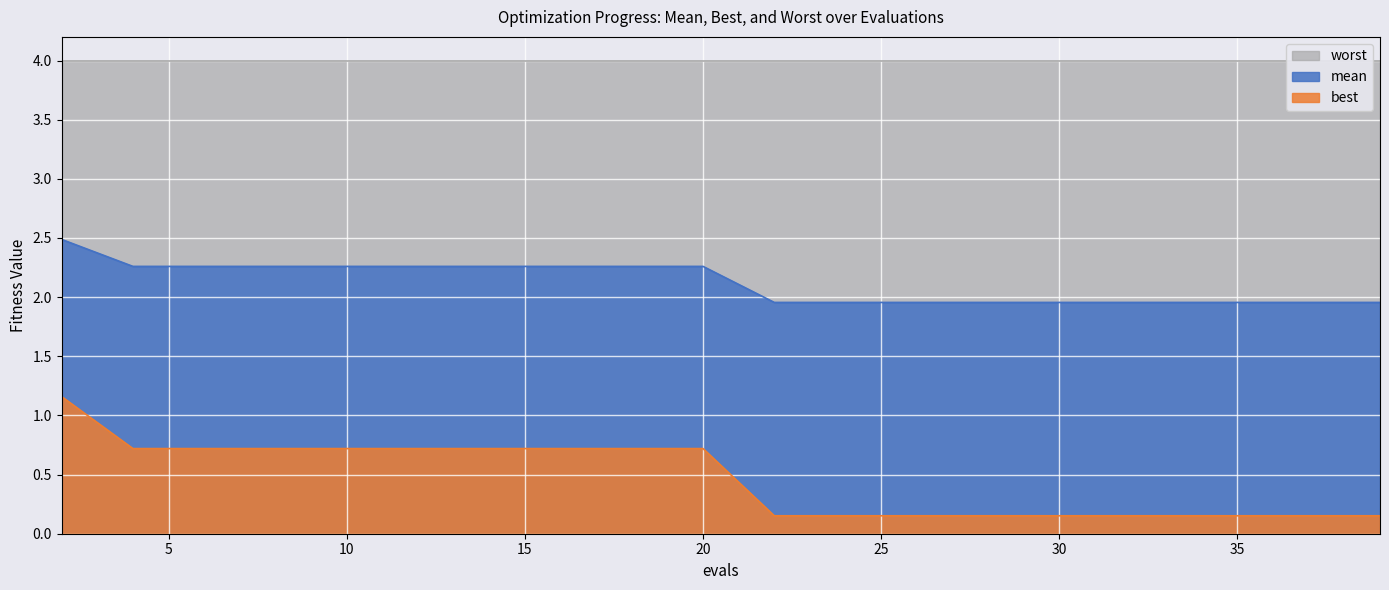

What is the average value of the mean series?

2.1